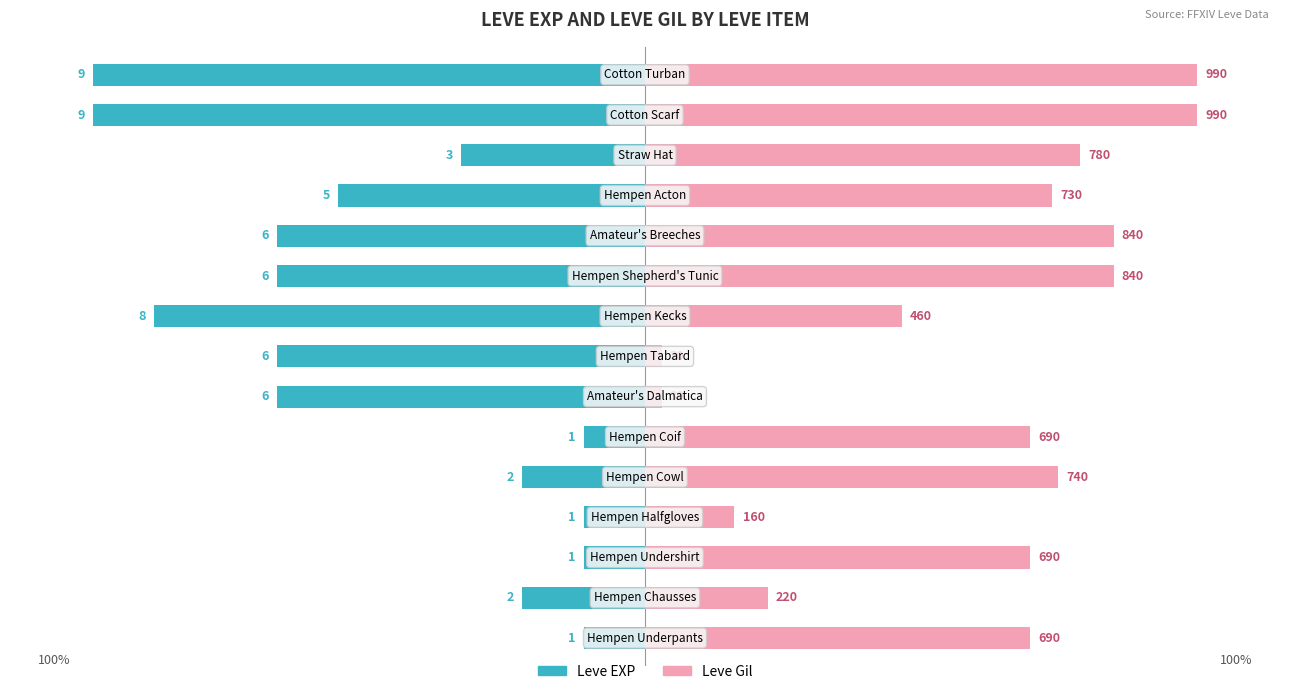

How many bars are there in total?

30